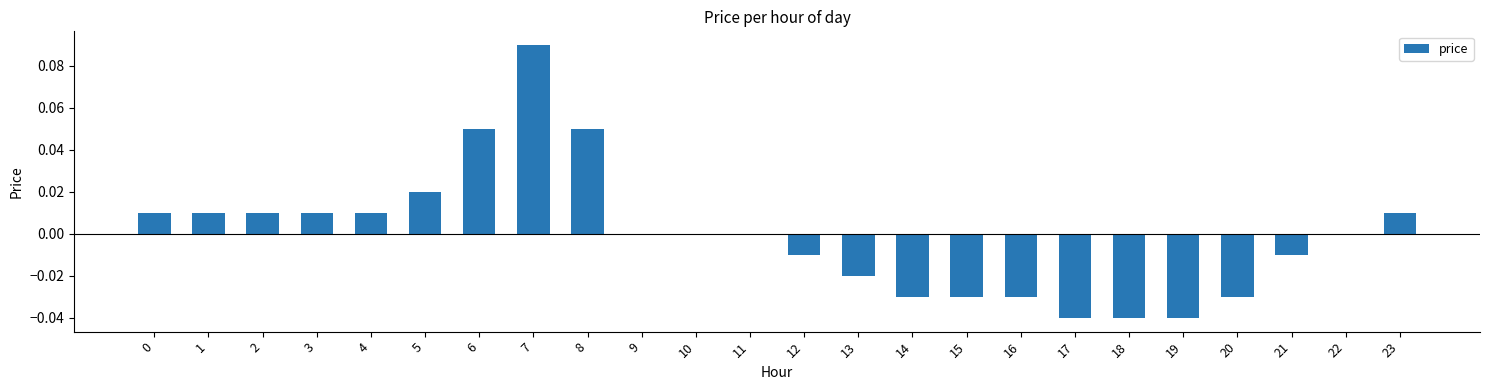

Which has a higher value, 18 or 7?

7